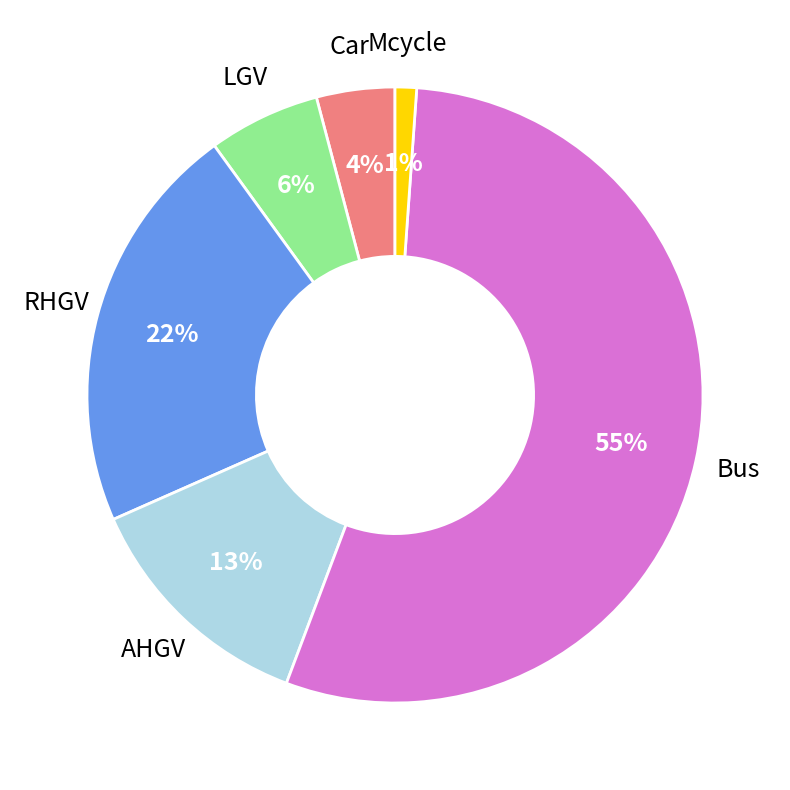

Is the sum of AHGV and Bus greater than half?

Yes